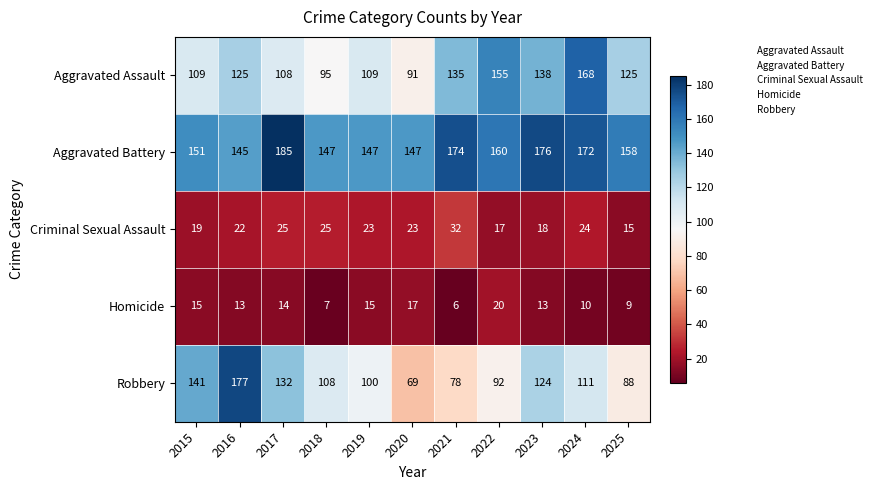

What is the maximum value shown in the chart?

185